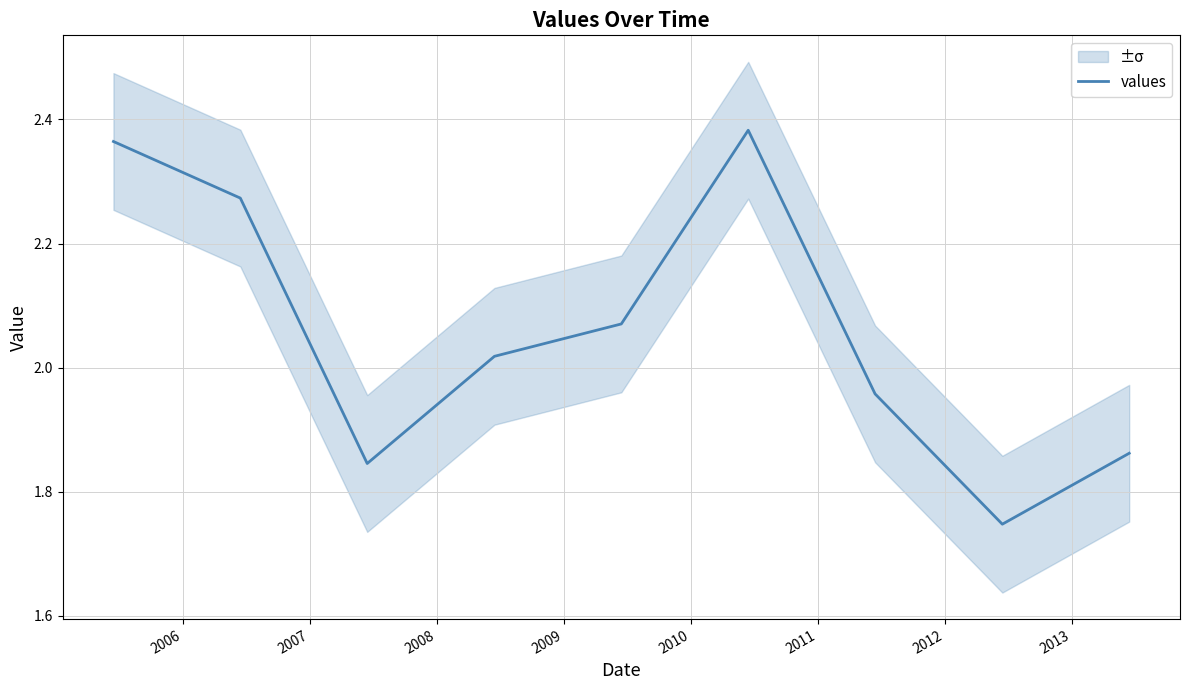

What is the greatest value displayed?

2.4